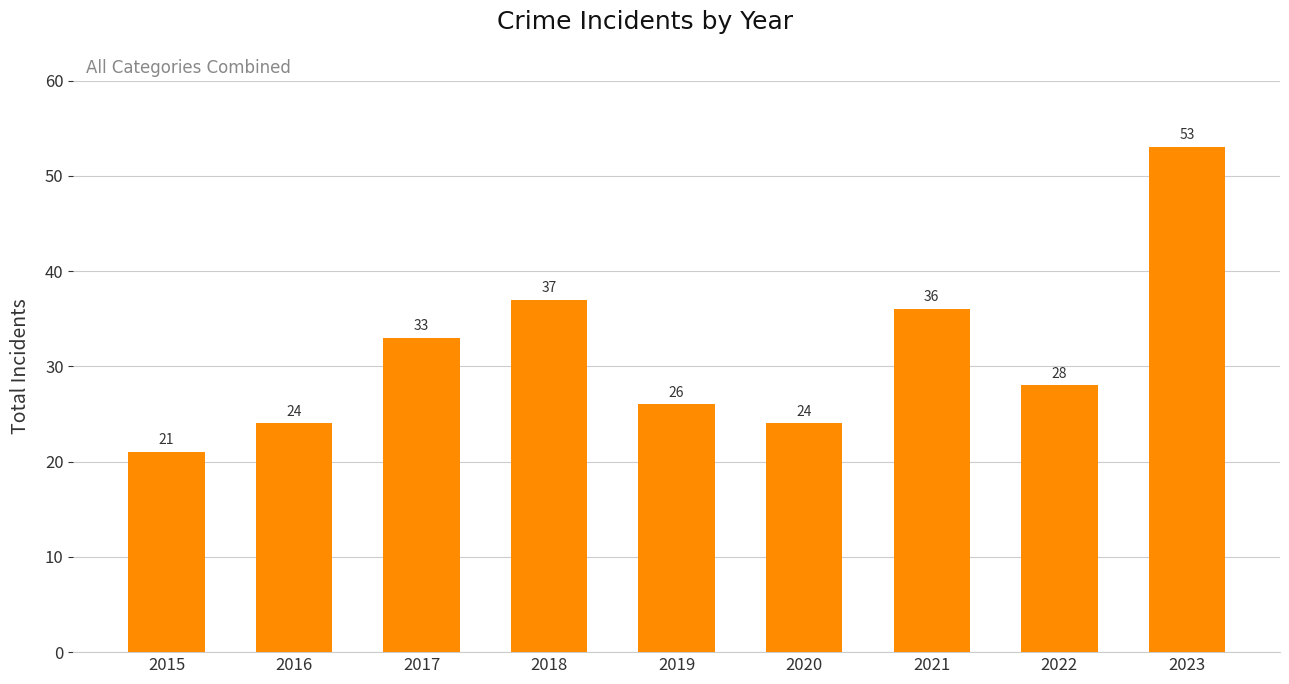

At which label is the value closest to 37?

2018